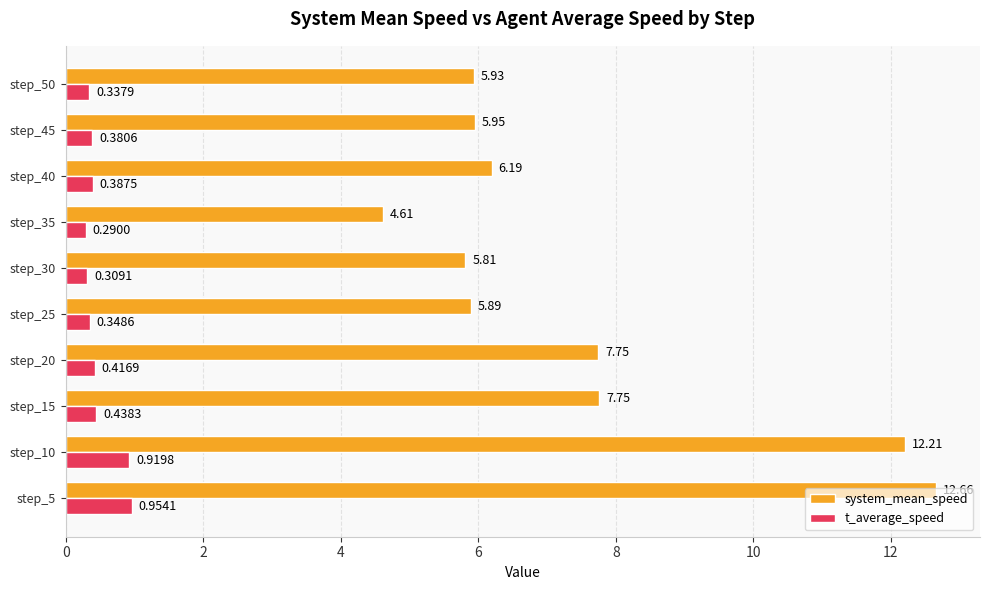

How many series are shown in this chart?

2